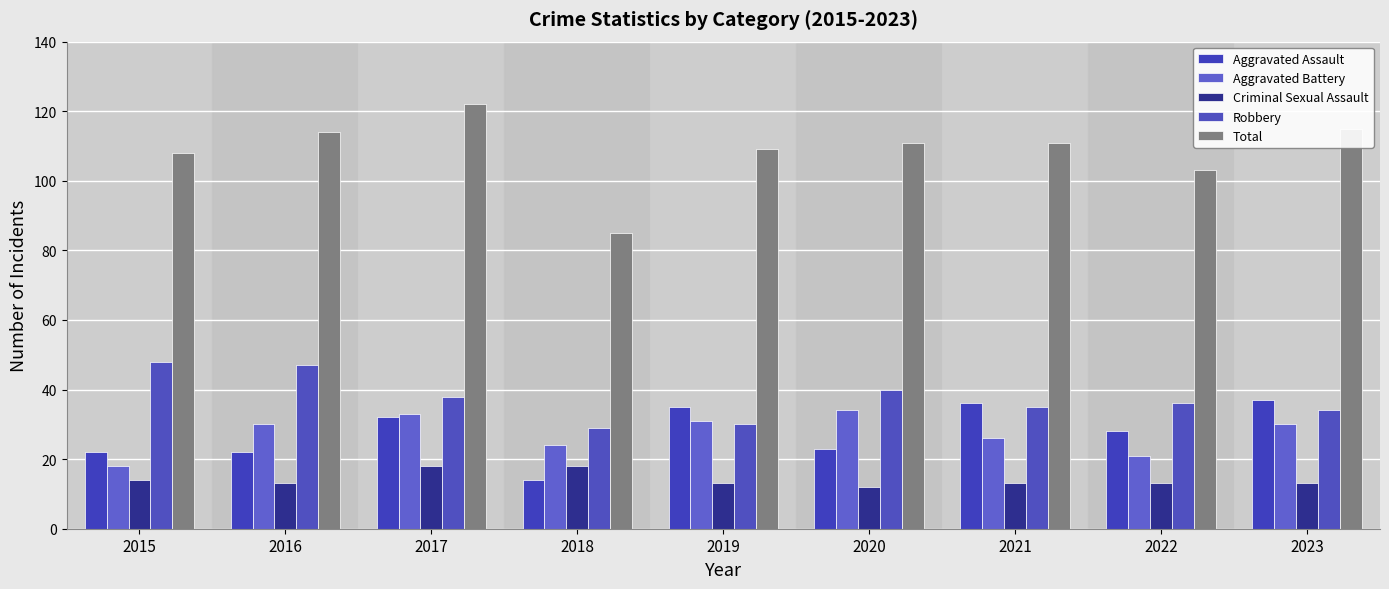

Is it true that Total equals 169 at 2023?

False